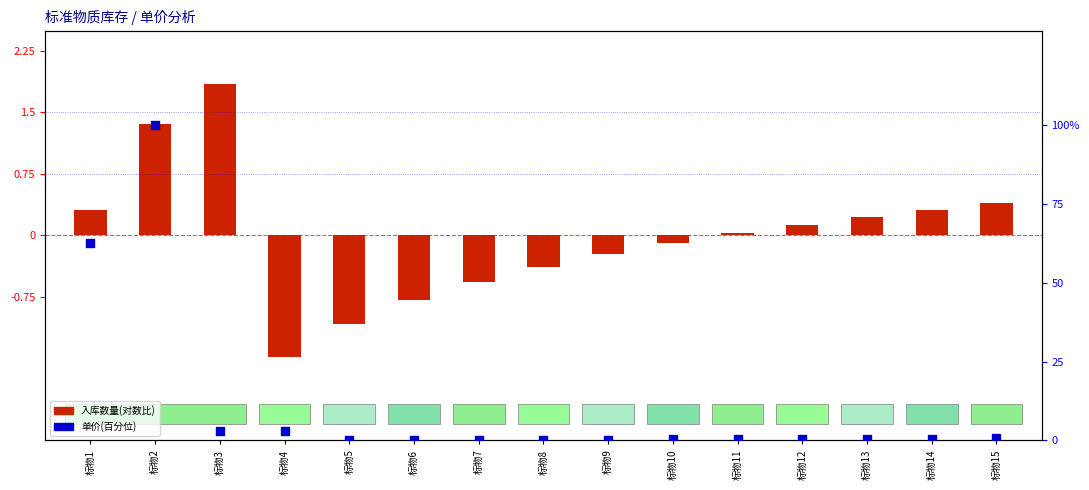

What is the total value across all series at 标物11?

0.4